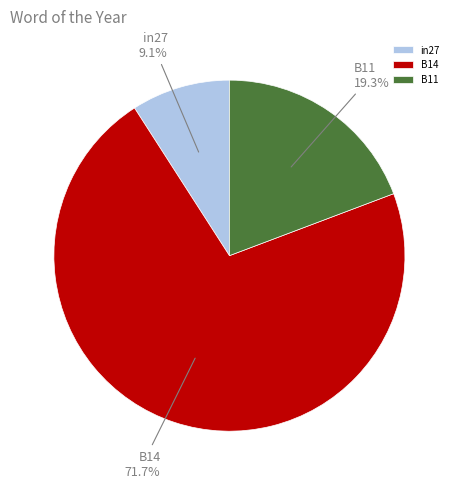

To the nearest percent, what is the combined percentage of B11 and B14?

91%